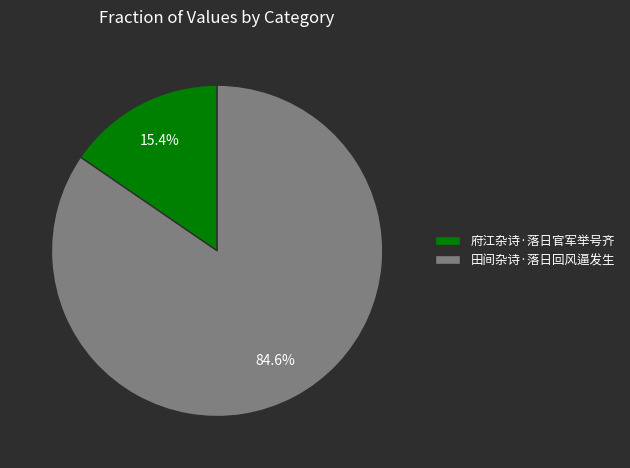

What is the majority slice?

田间杂诗·落日回风逼发生